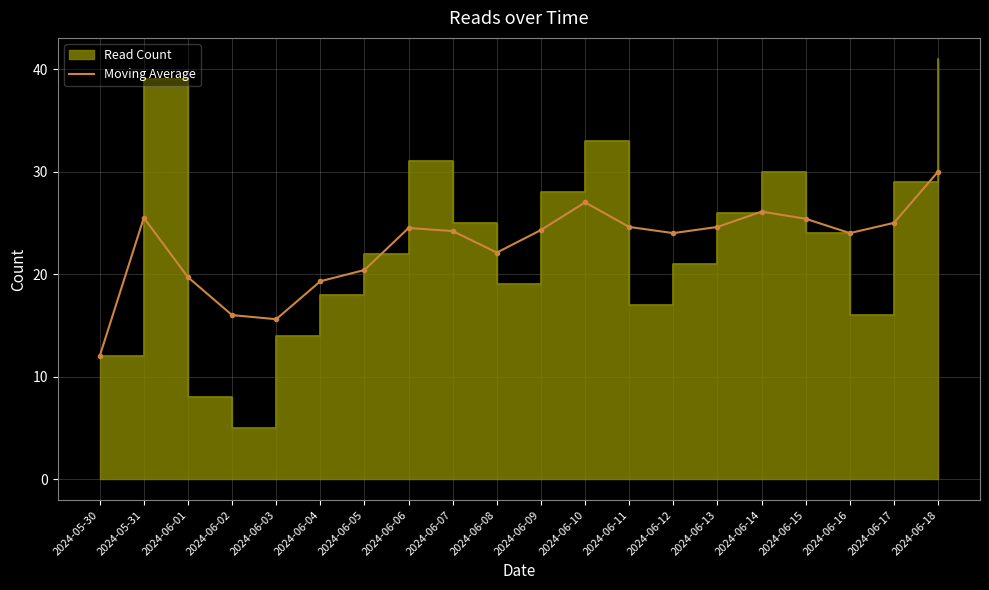

How many points are lower than both their immediate neighbors (excluding endpoints)?

4